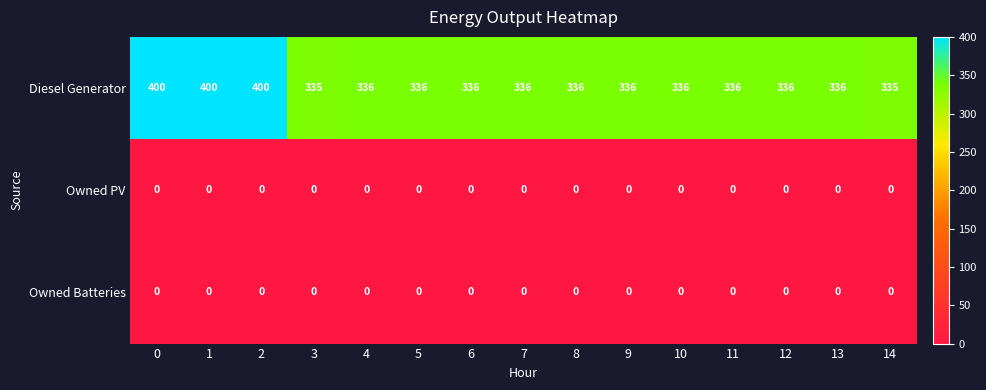

What is the minimum value for Diesel Generator?

335